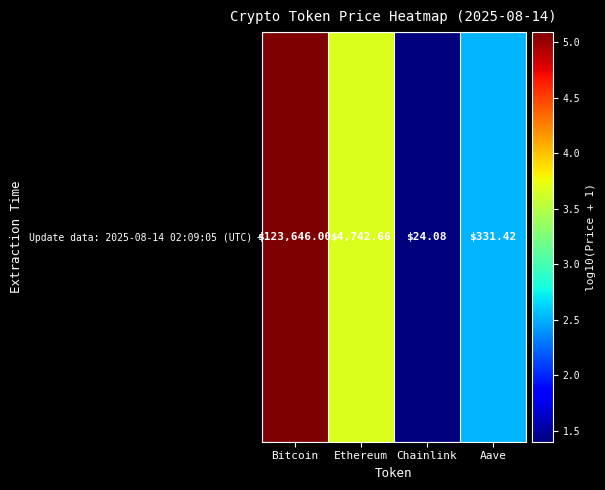

Reading left to right, transcribe all the data shown in this chart.

5.1	3.7	1.4	2.5